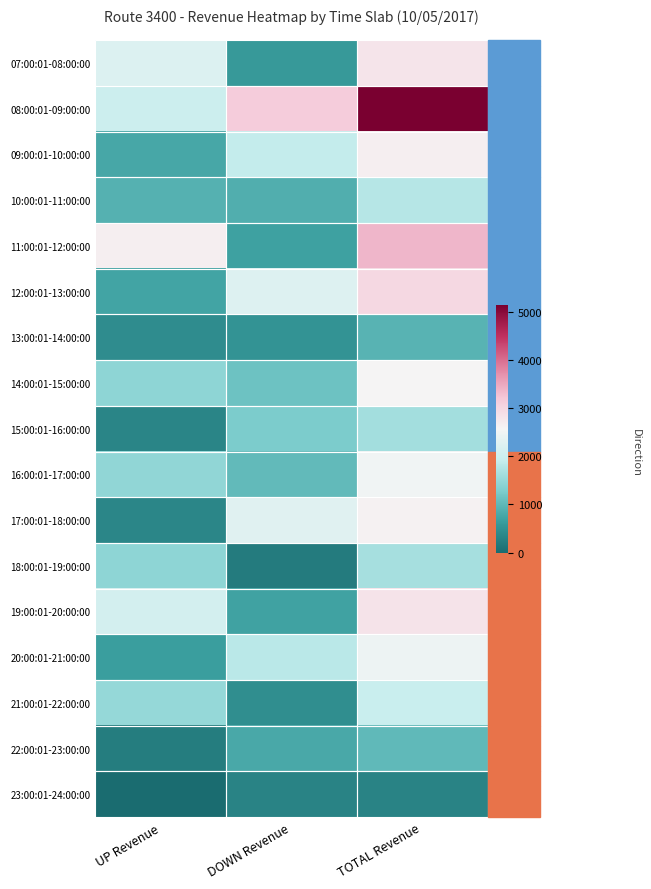

What is the difference between the highest and lowest values at UP Revenue?

2670